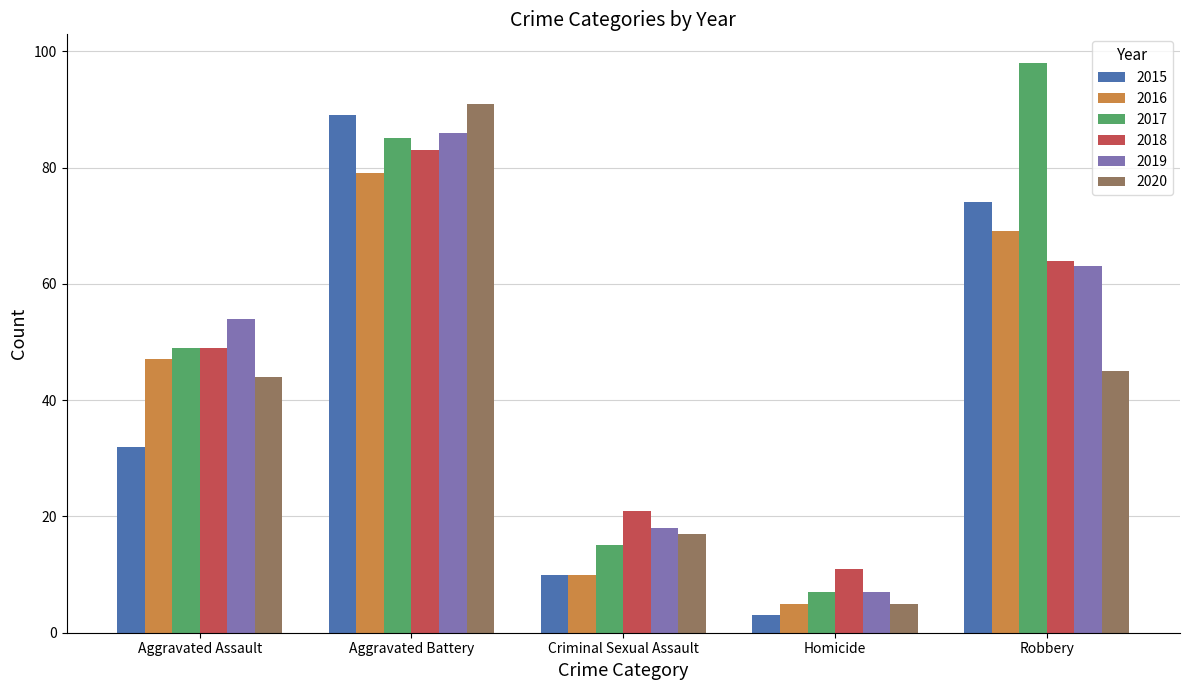

What position from the right is Homicide?

2